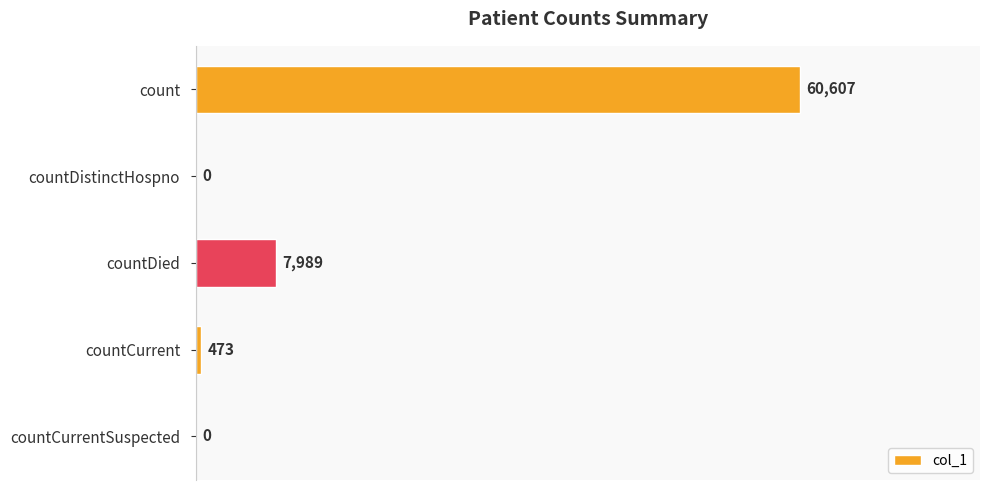

What is the sum of the values at countDistinctHospno and count?

60607